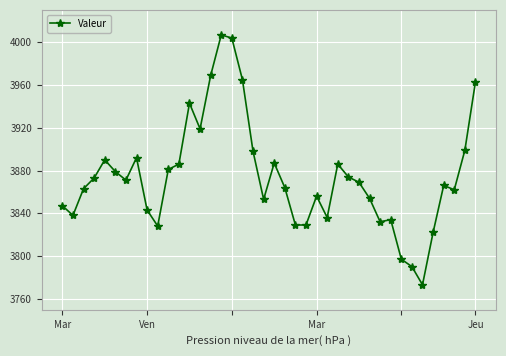

What is the difference between the maximum and minimum values?

234